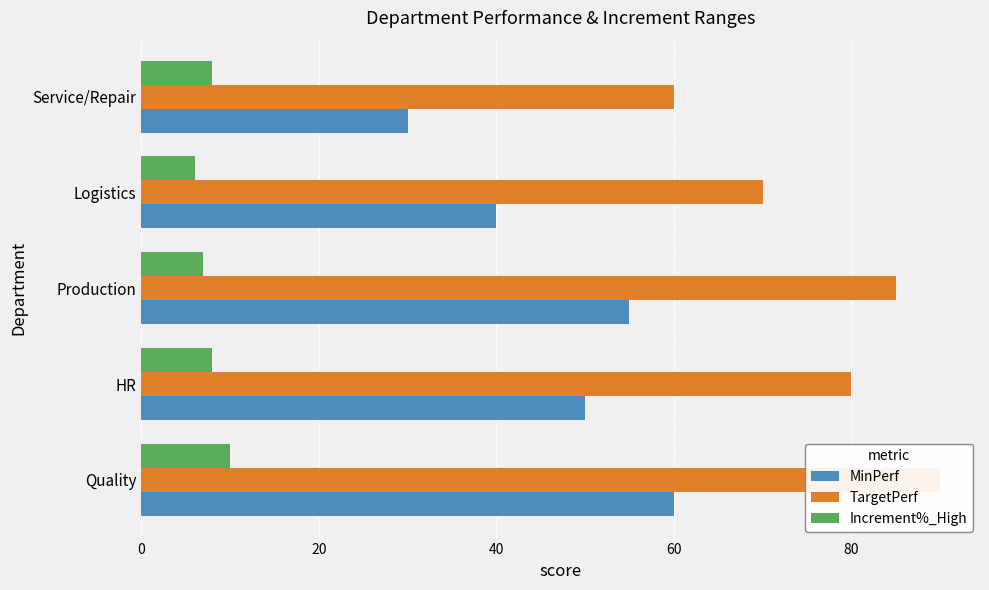

What is the maximum value for Increment%_High?

10